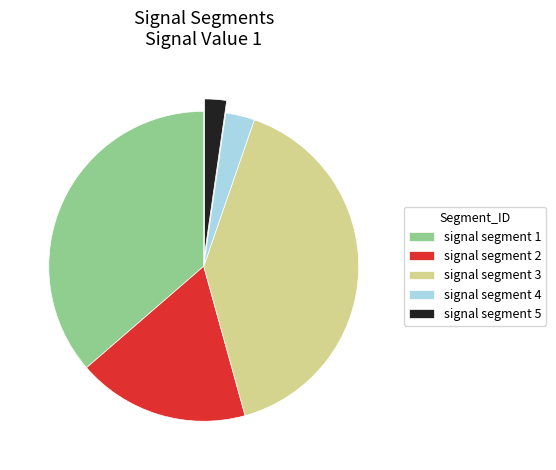

True or false: signal segment 1 accounts for 24% of the total.

False